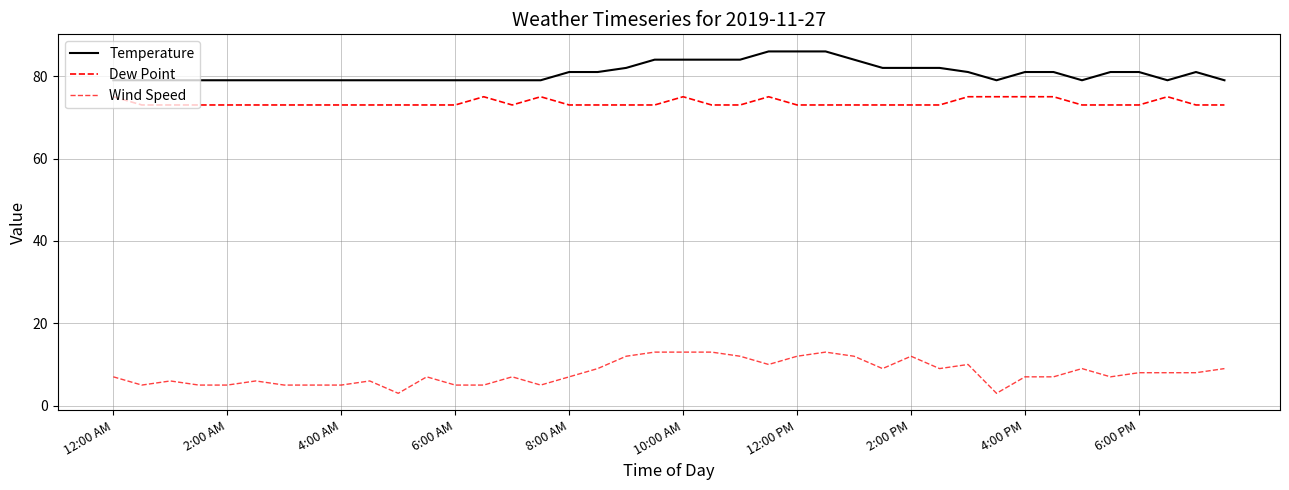

What is the sum of all Wind Speed values?

319